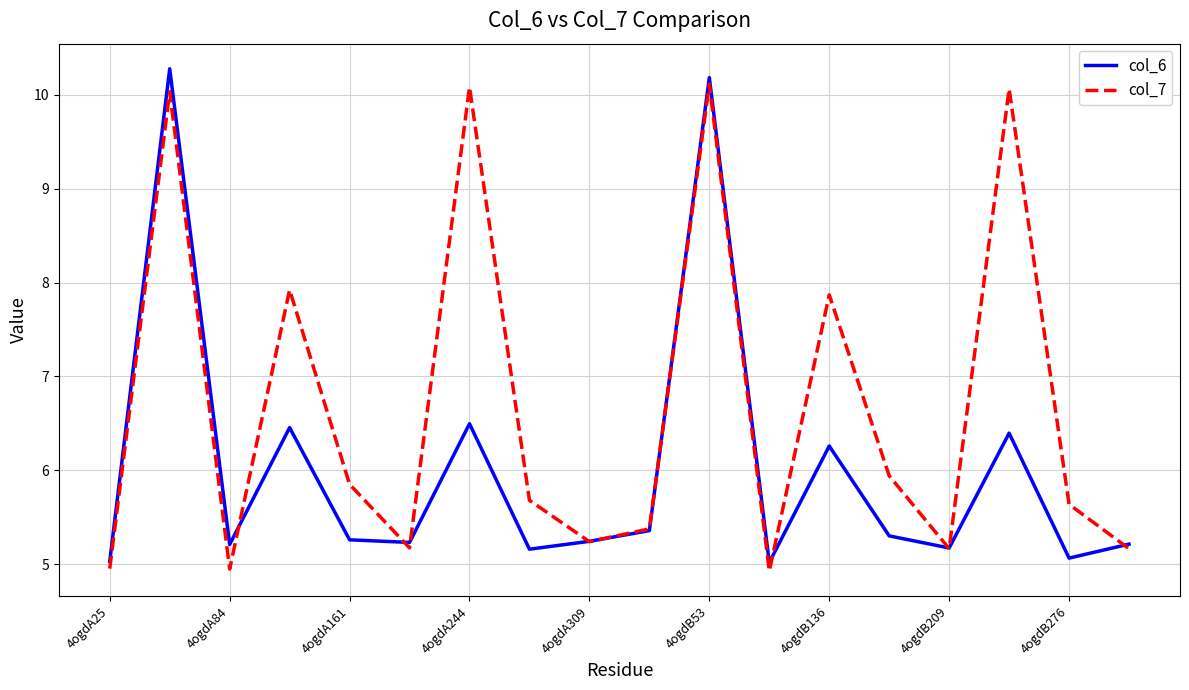

At how many categories does at least one series exceed 9?

4